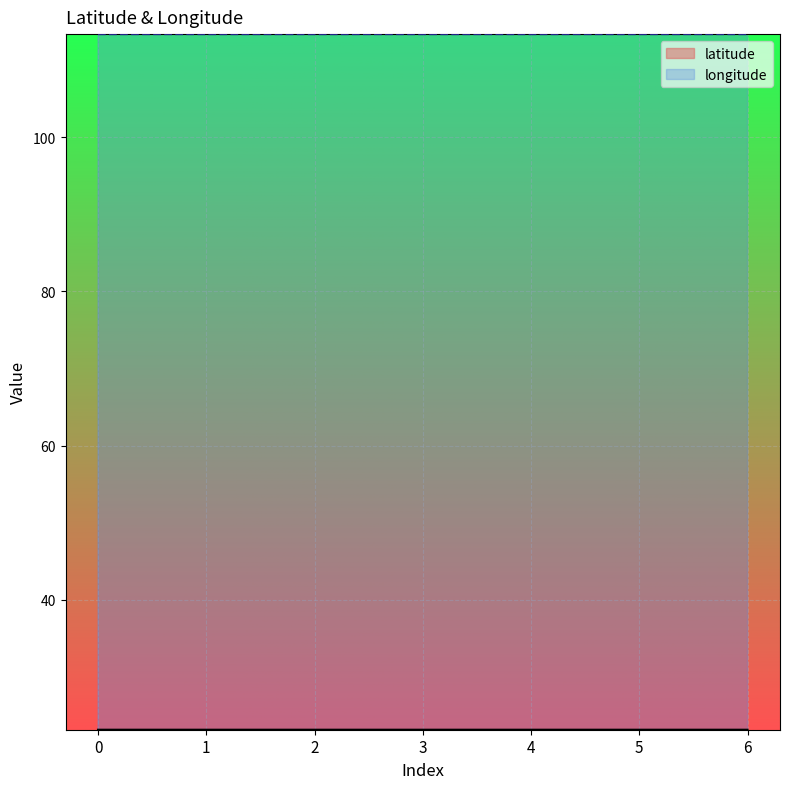

How many lines are shown in the chart?

2